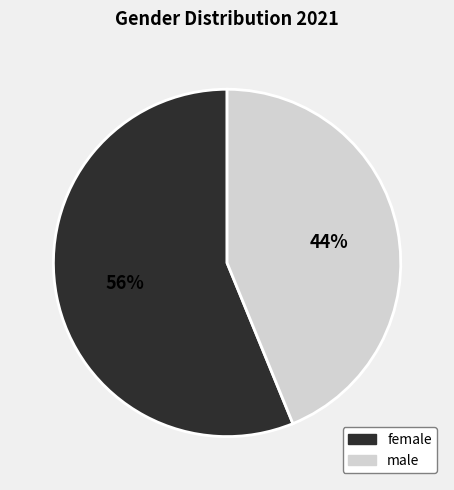

Rank the categories by value from highest to lowest.

female, male